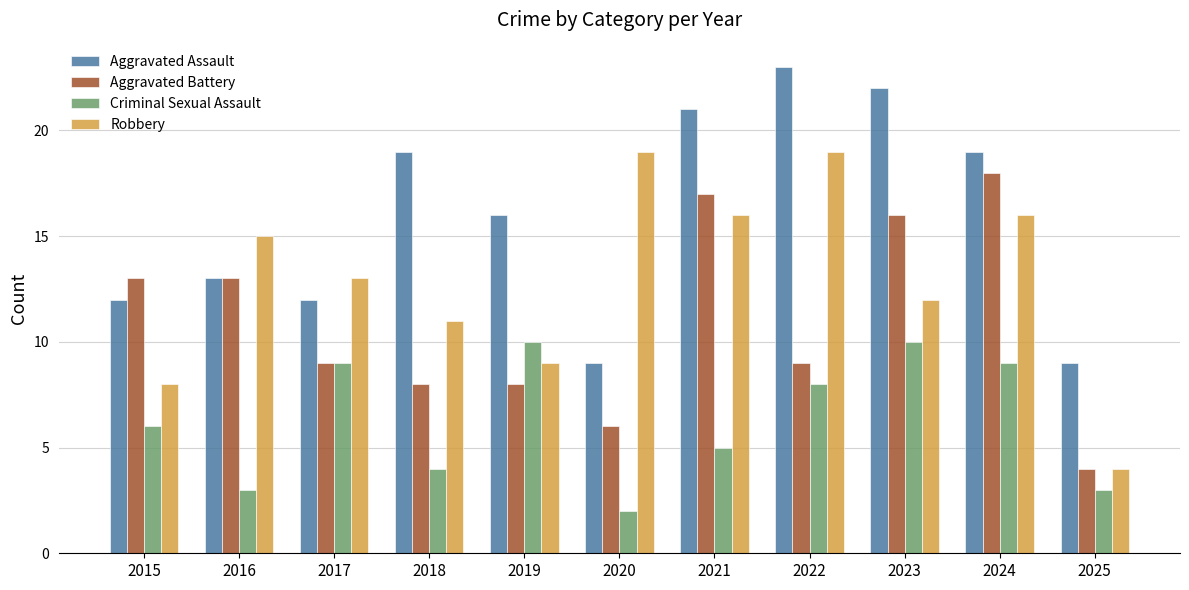

At which category is the sum across all series the highest?

2024